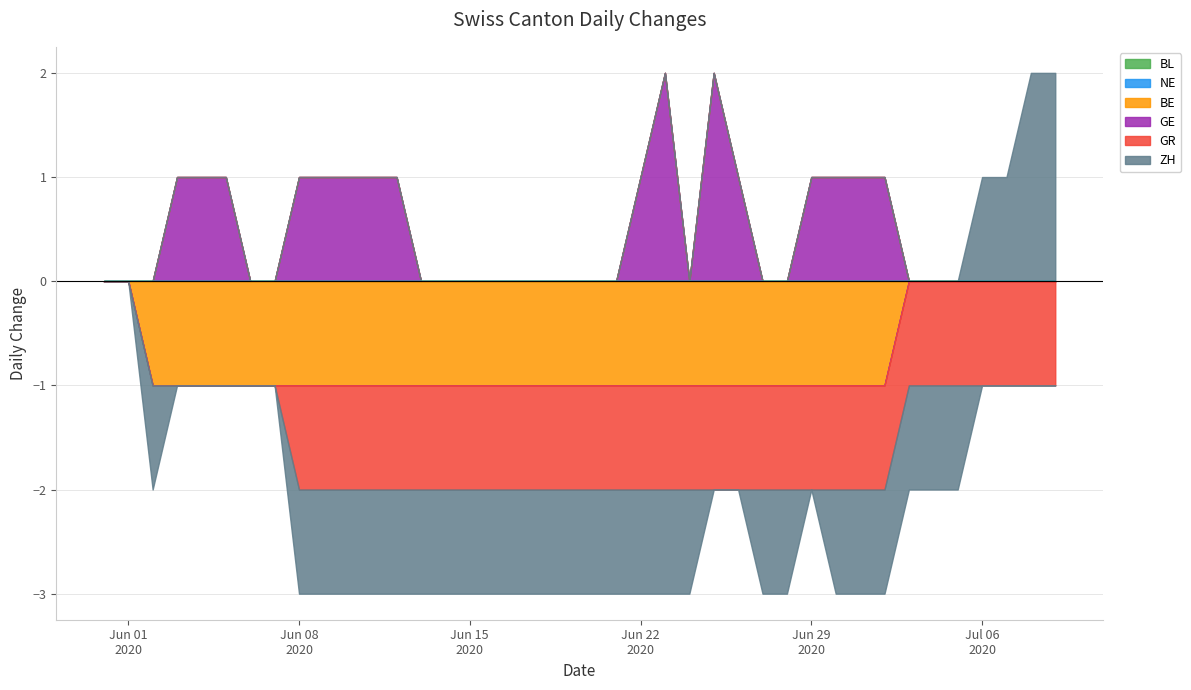

After their last crossing, which series has the higher values: BE or ZH?

ZH